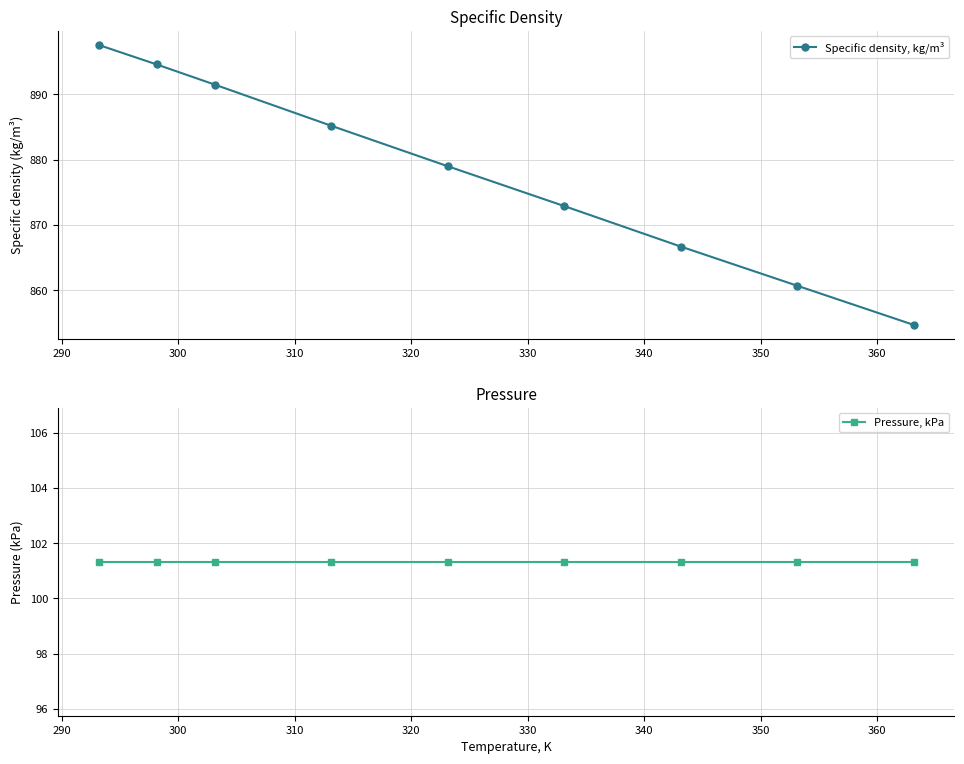

What is the value of the Specific density, kg/m³ point at the 6th from the left?

872.9